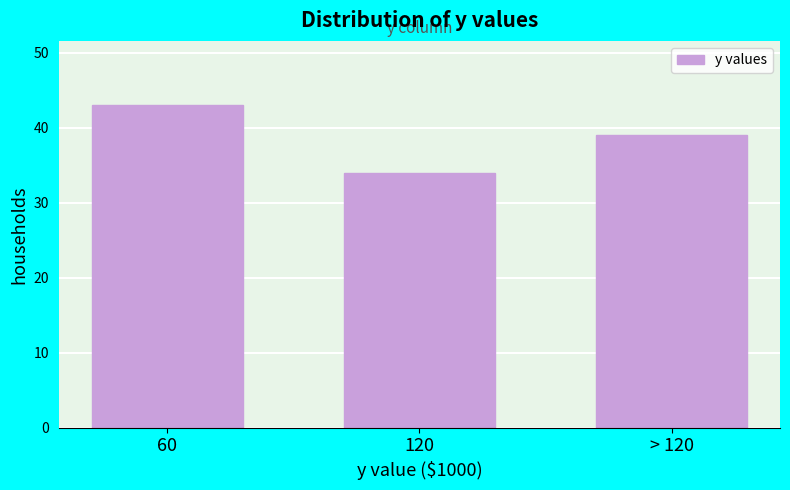

Reading left to right, extract all data points from this chart.

60=43	120=34	> 120=39